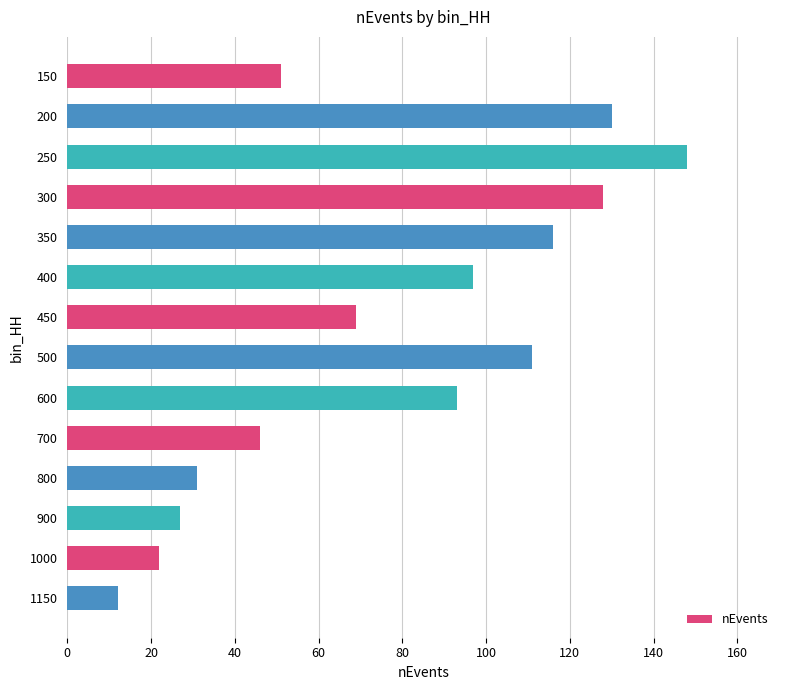

Approximately how many times larger is the value at 600 compared to 1000?

4.2